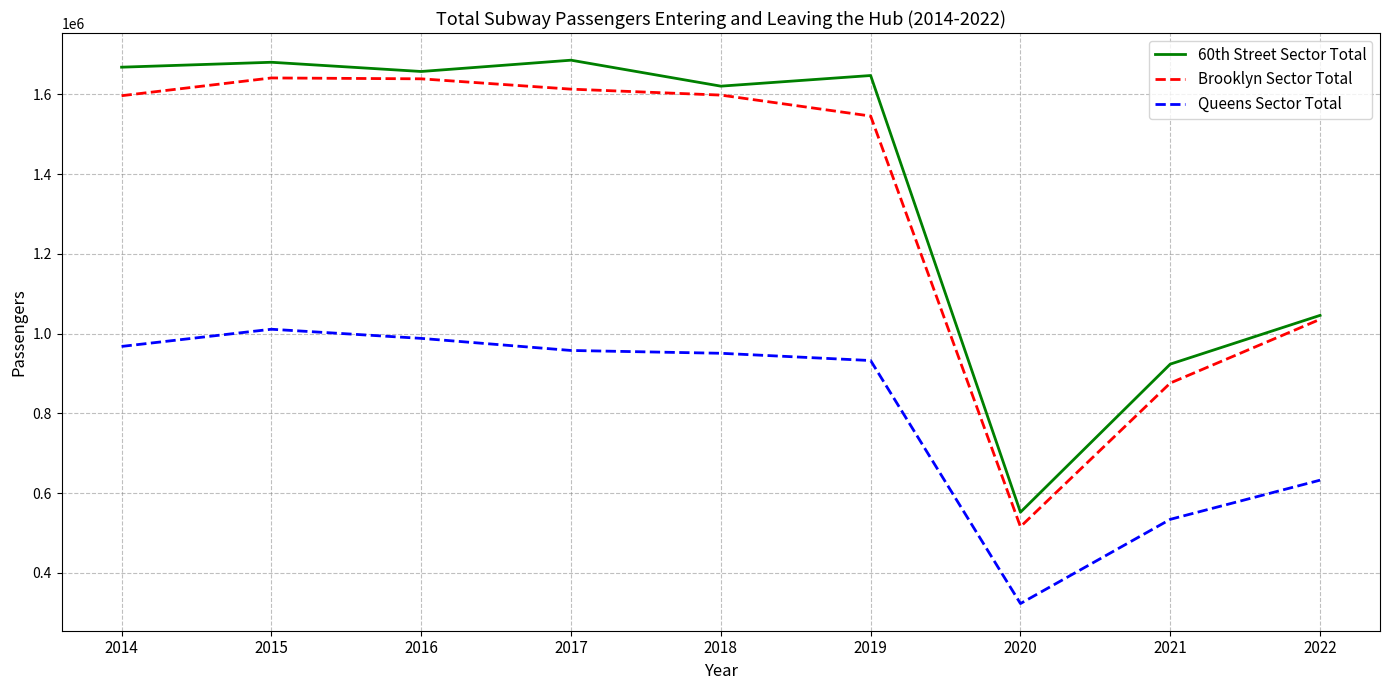

What is the spread (max minus min) of values at 2016?

669375